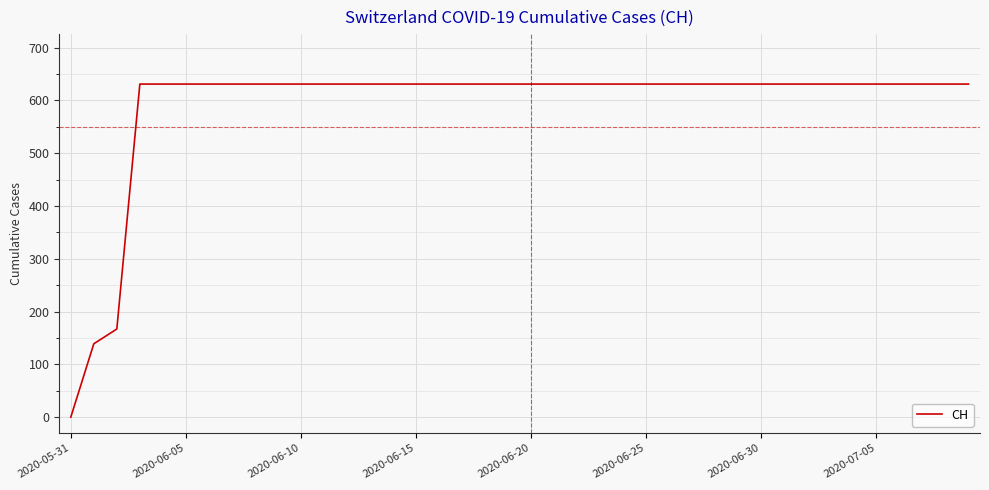

What is the difference between the maximum and minimum values?

631